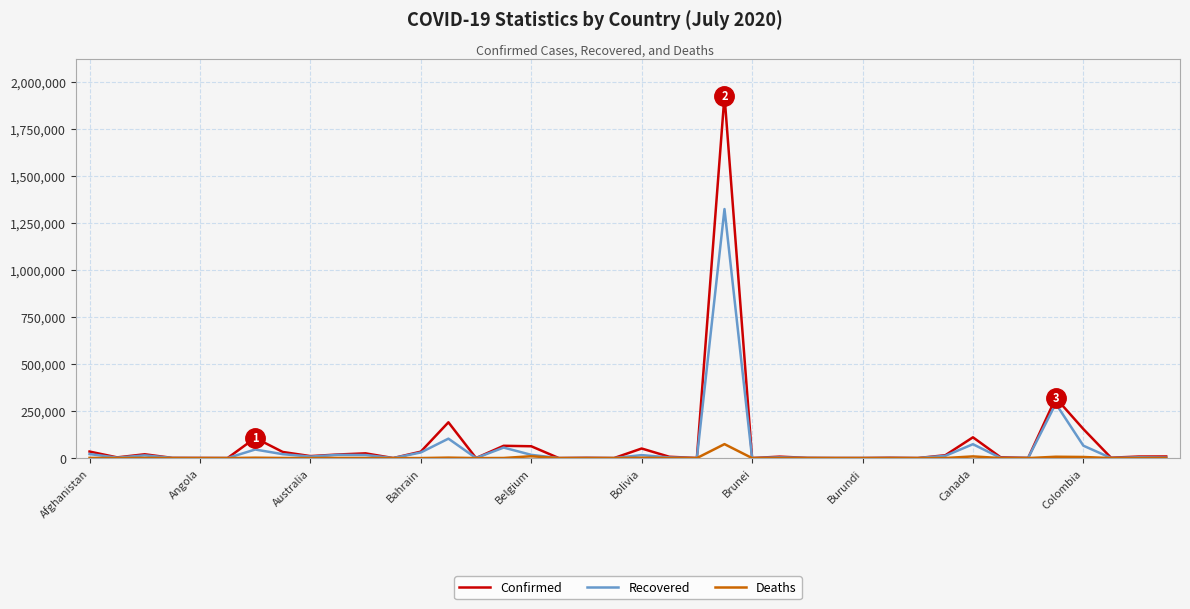

Which series has the largest range (max minus min)?

Confirmed